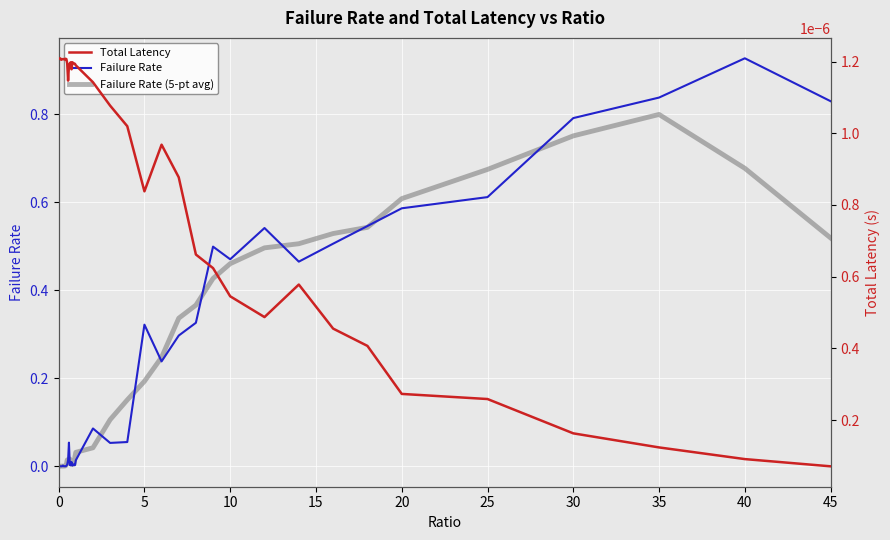

True or false: Failure Rate (5-pt avg) and Total Latency intersect in this chart.

False